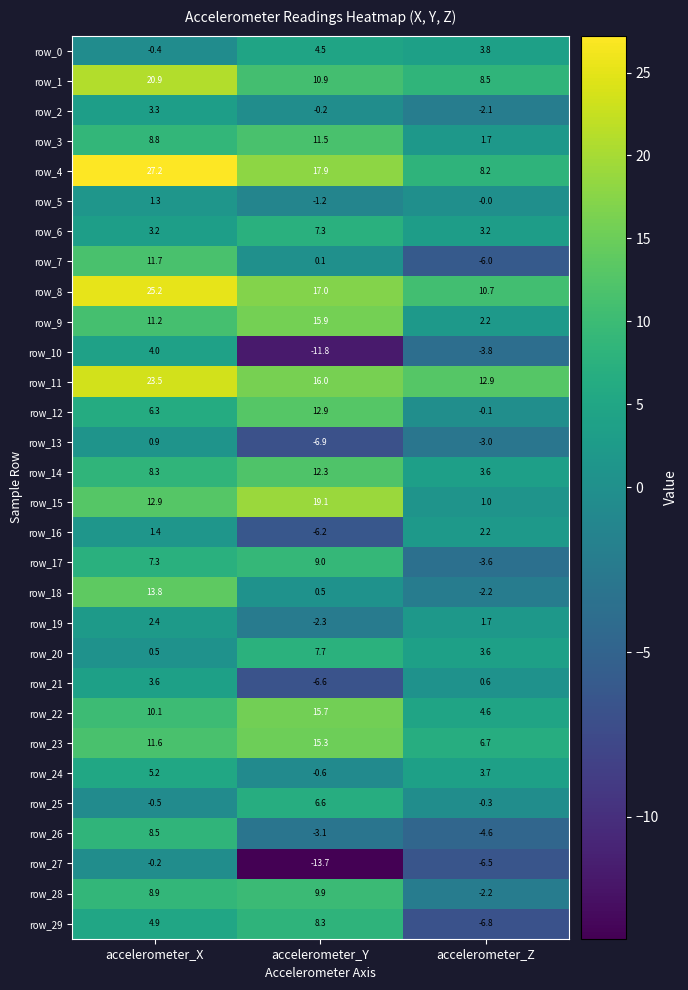

List the series in order of their peak value, highest first.

row_4, row_8, row_11, row_1, row_15, row_9, row_22, row_23, row_18, row_12, row_14, row_7, row_3, row_28, row_17, row_26, row_29, row_20, row_6, row_25, row_24, row_0, row_10, row_21, row_2, row_19, row_16, row_5, row_13, row_27